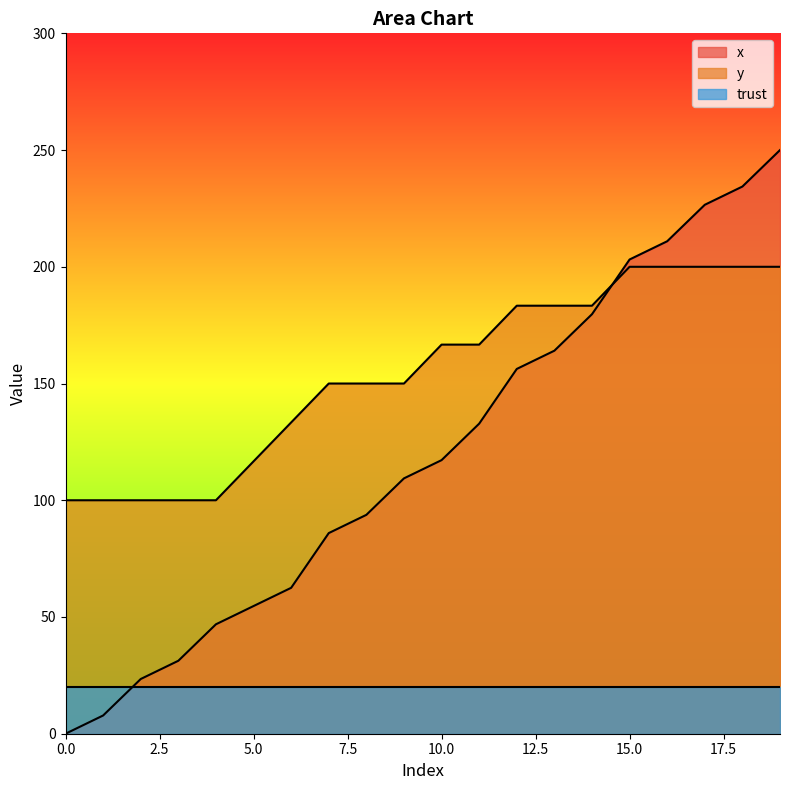

Which series has the largest range (max minus min)?

x